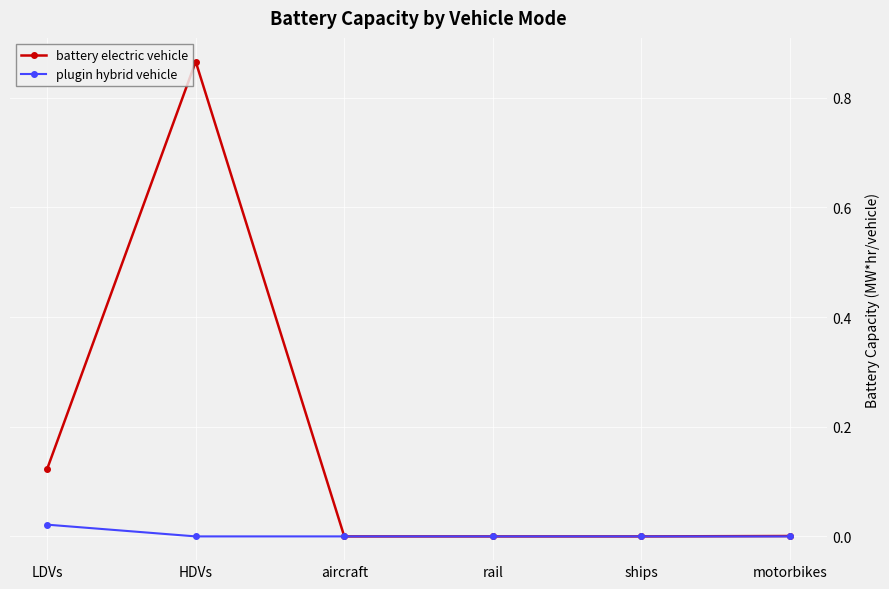

True or false: plugin hybrid vehicle has more than 2 interior local peaks.

False